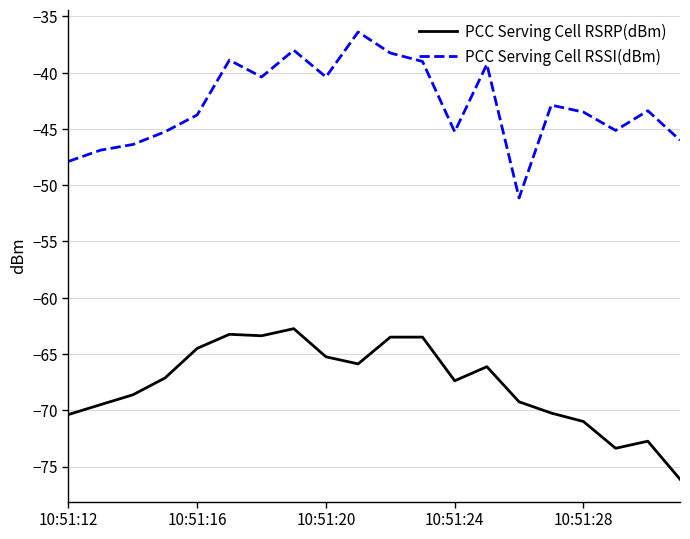

What is the maximum value shown in the chart?

-36.4